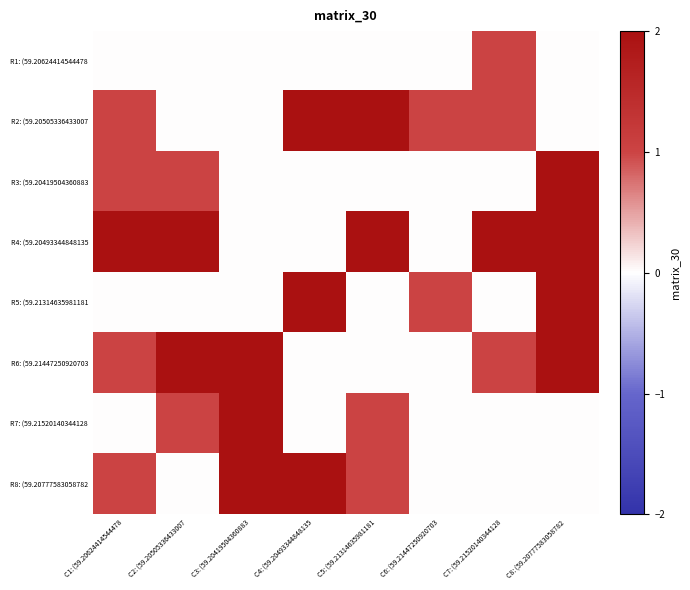

Which category has the highest value across all series?

C4: (59.20493344848135